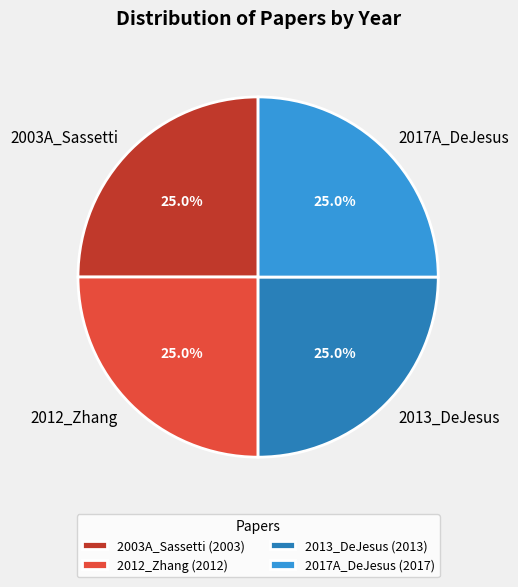

Is 2013_DeJesus (2013) the majority of the pie?

No